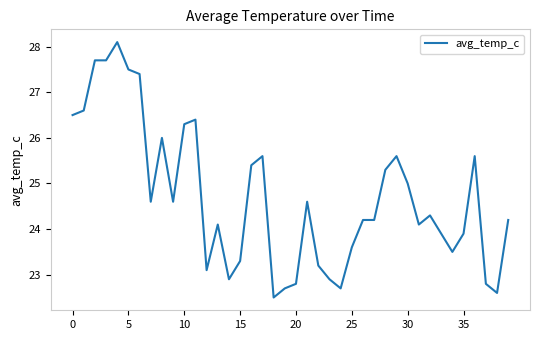

What is the minimum value shown in the chart?

22.5